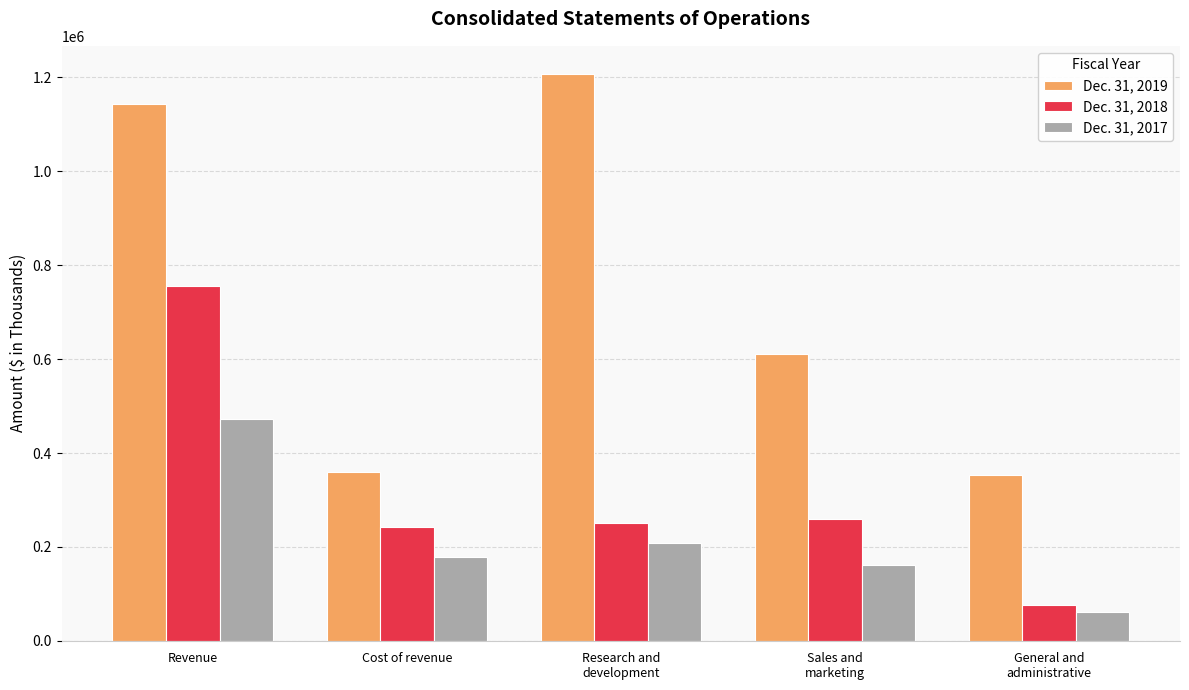

List the series in order of their overall mean, highest first.

Dec. 31, 2019, Dec. 31, 2018, Dec. 31, 2017